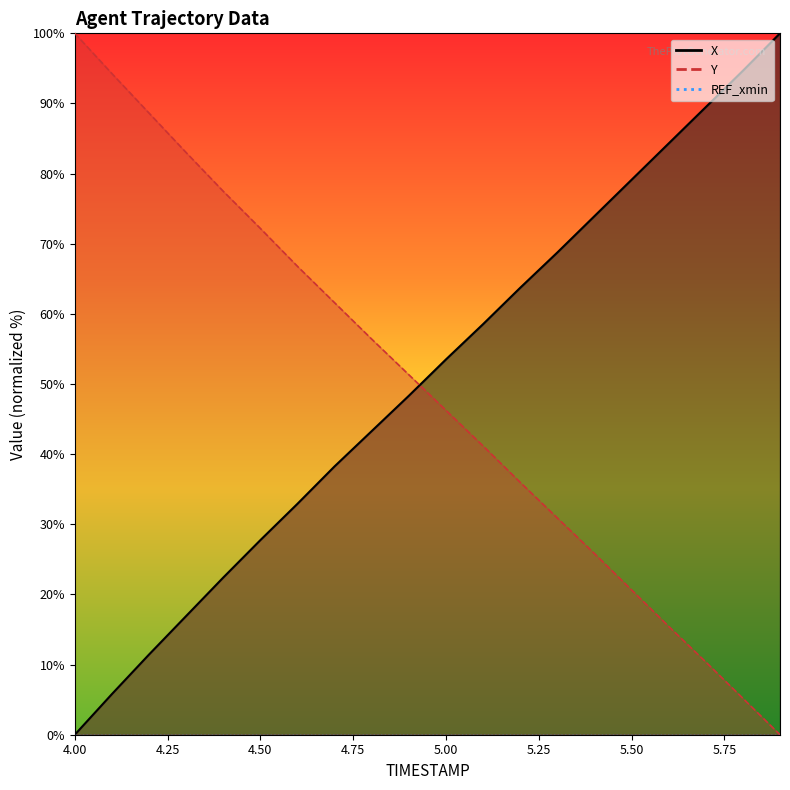

What is the sum of the X values at 4.0 and 5.8?

94.7